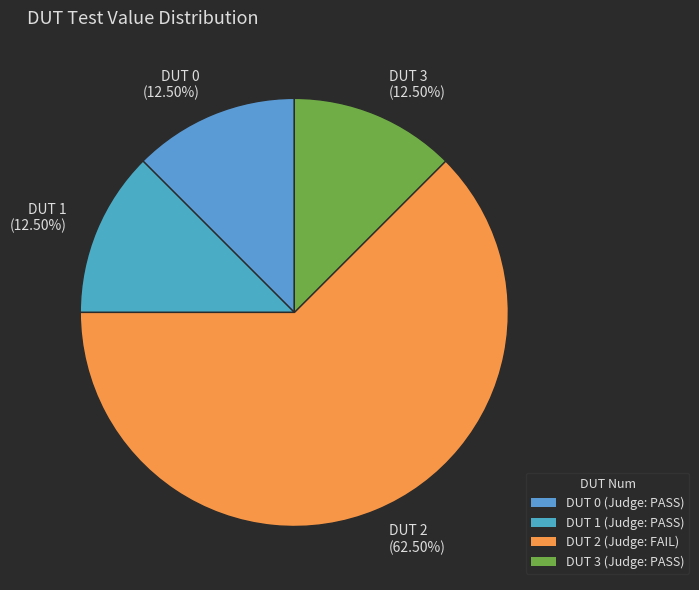

What is the majority slice?

DUT 2